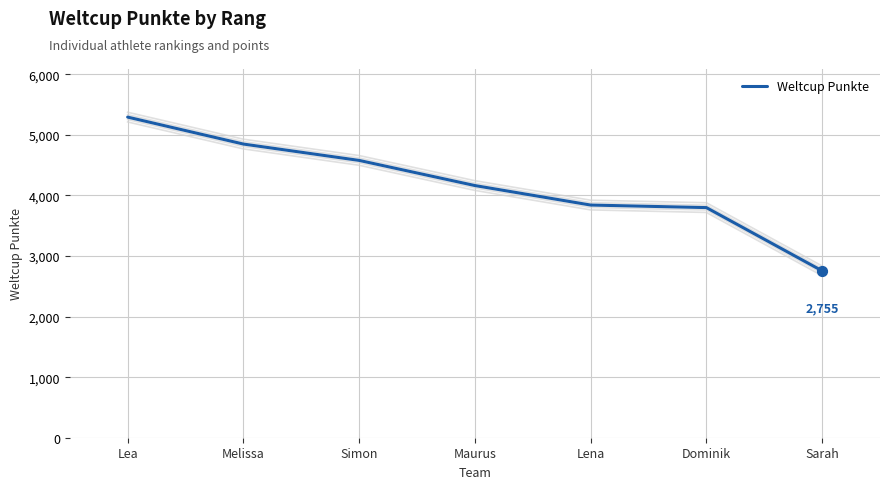

What is the ratio of the value at Melissa to the value at Sarah?

1.8